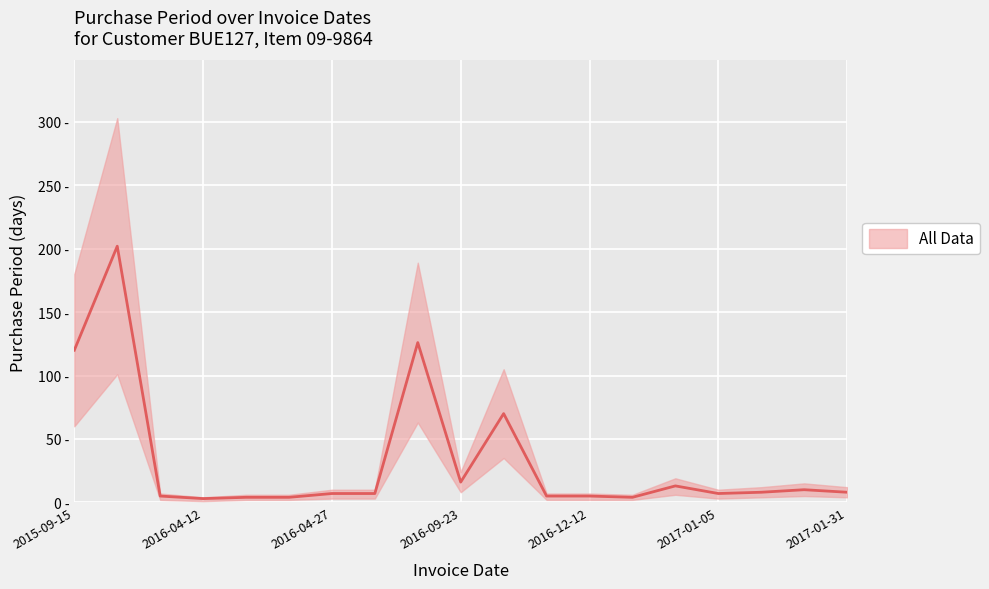

At which label is the value closest to 102?

2015-09-15